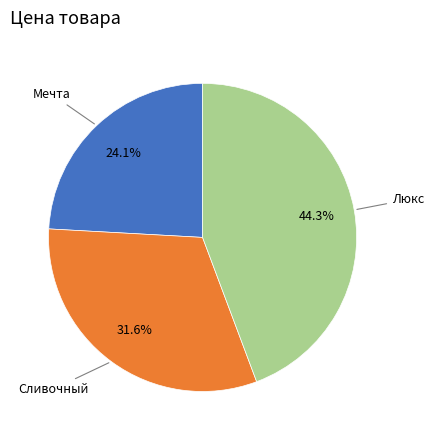

To the nearest percent, what portion does Сливочный represent?

32%